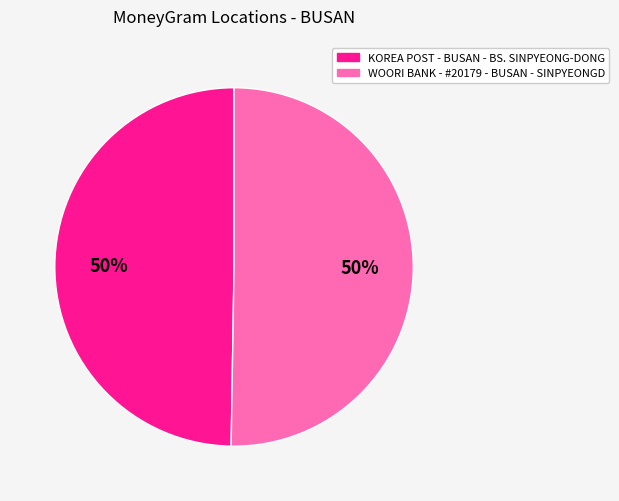

The WOORI BANK - #20179 - BUSAN - SINPYEONGD slice represents 50% of the pie. True or false?

True